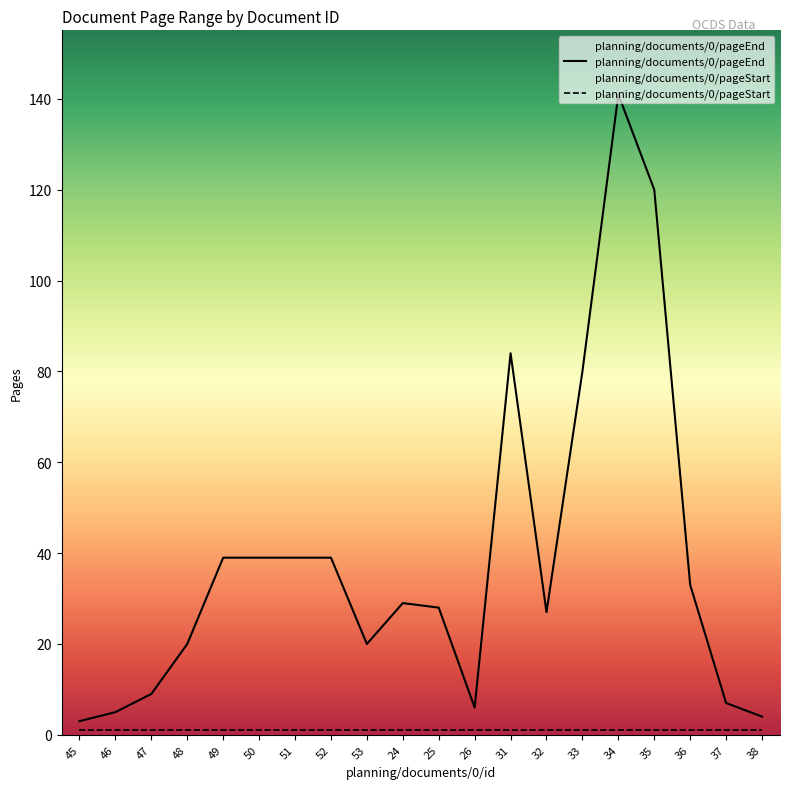

At which category is the sum across all series the highest?

34